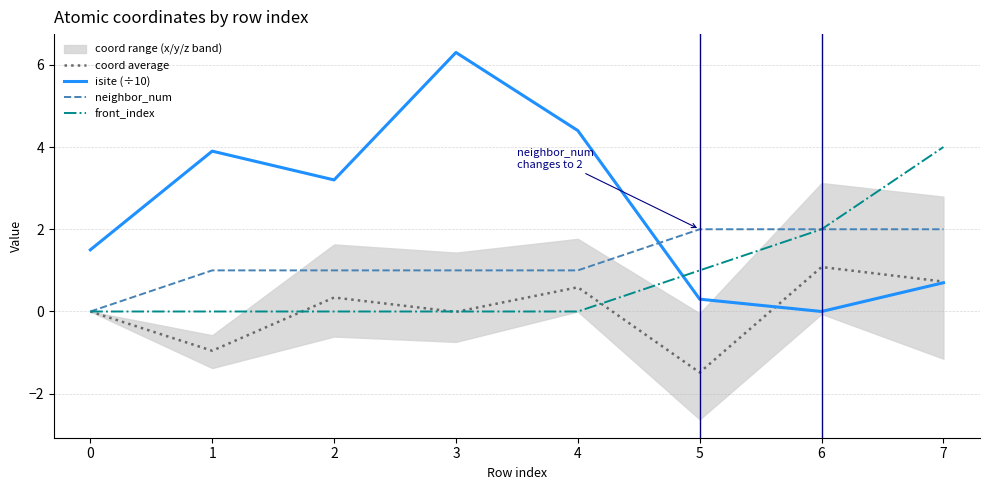

Reading left to right, transcribe all the data shown in this chart.

coord average: 0.0	-1.0	0.3	-0.0	0.6	-1.5	1.1	0.7
isite (÷10): 1.5	3.9	3.2	6.3	4.4	0.3	0.0	0.7
neighbor_num: 0.0	1.0	1.0	1.0	1.0	2.0	2.0	2.0
front_index: 0.0	0.0	0.0	0.0	0.0	1.0	2.0	4.0